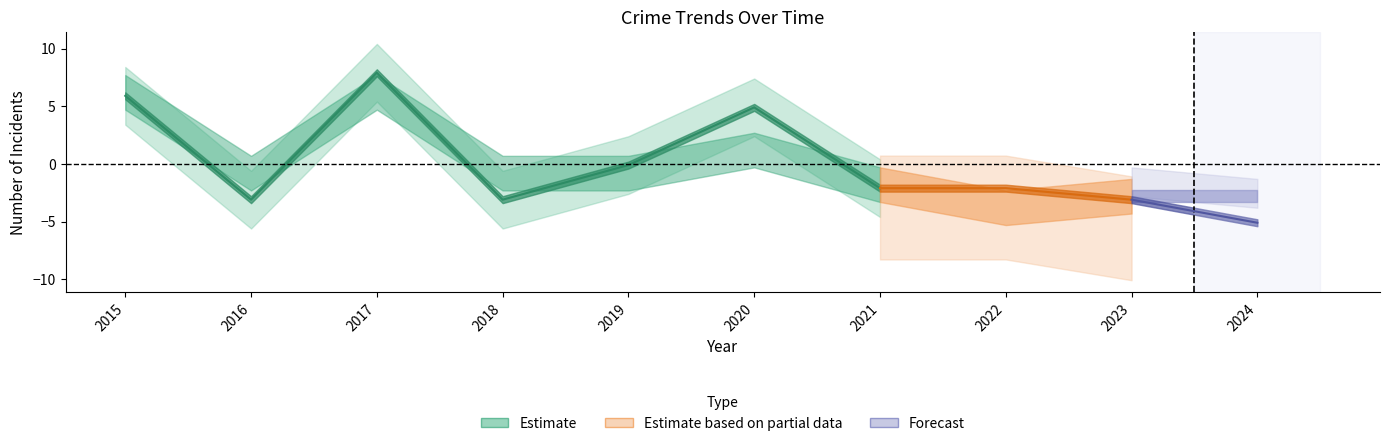

List the labels in order of value, smallest first.

2016, 2018, 2021, 2019, 2020, 2015, 2017